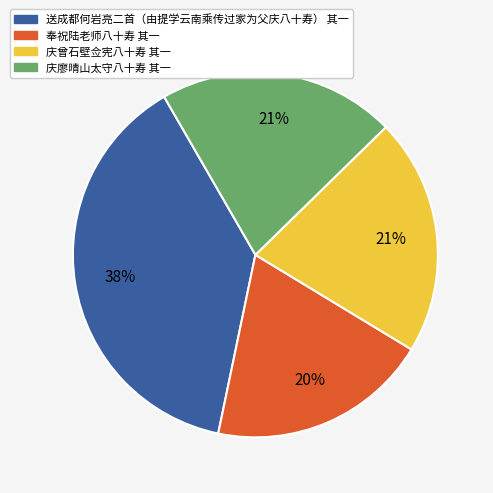

Is it true that 奉祝陆老师八十寿 其一 is 20% of the pie?

True